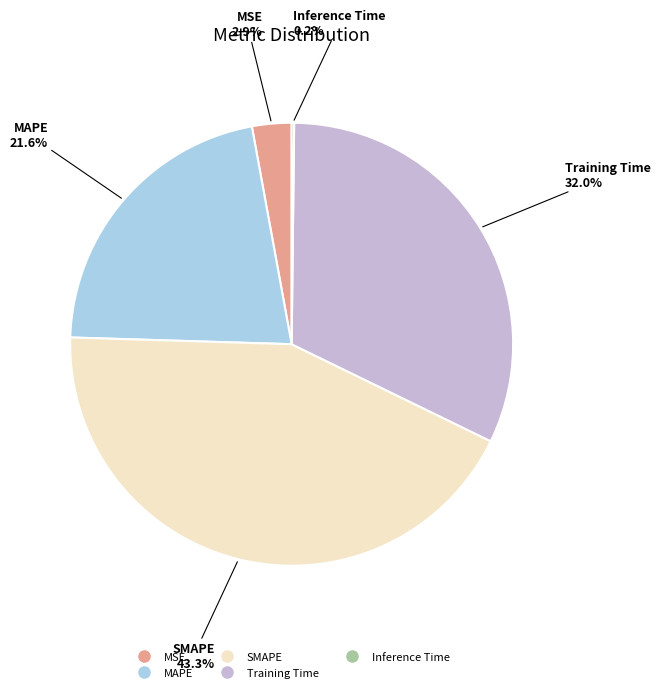

What is the largest slice in the pie chart?

SMAPE